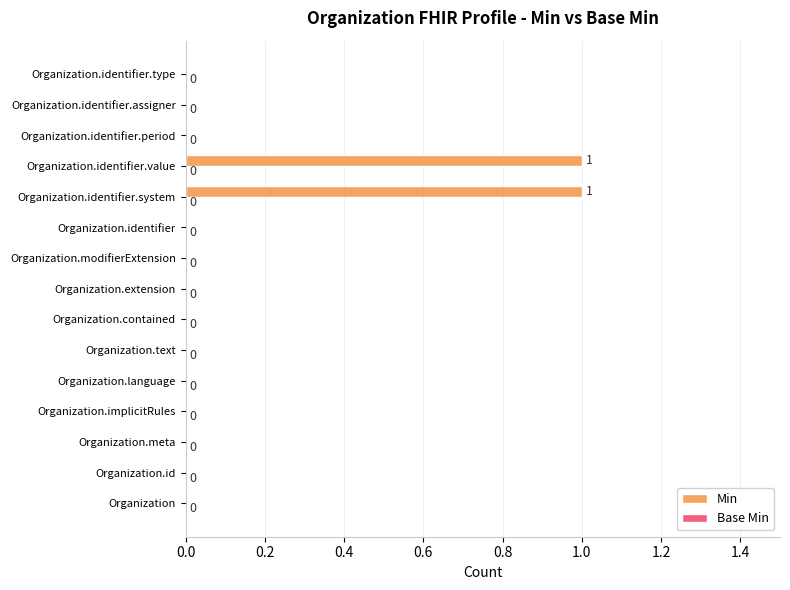

True or false: the data shows 0 at Organization.identifier.period.

True